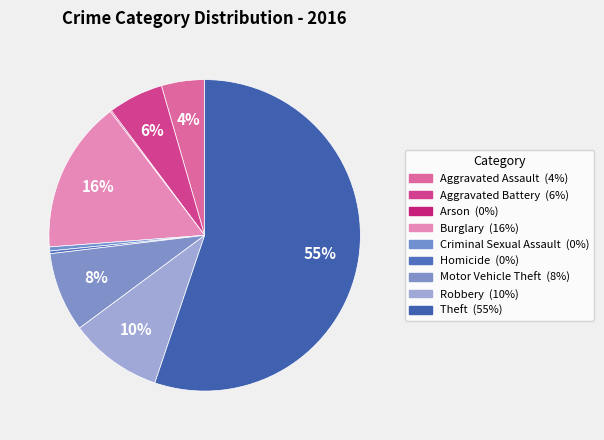

True or false: Arson accounts for 1% of the total.

False